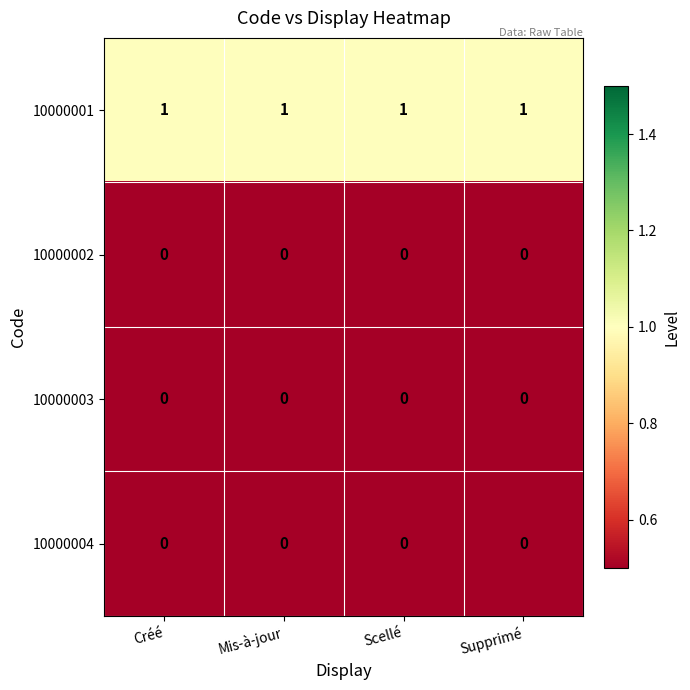

Is it true that 10000004 equals 0 at Créé?

True